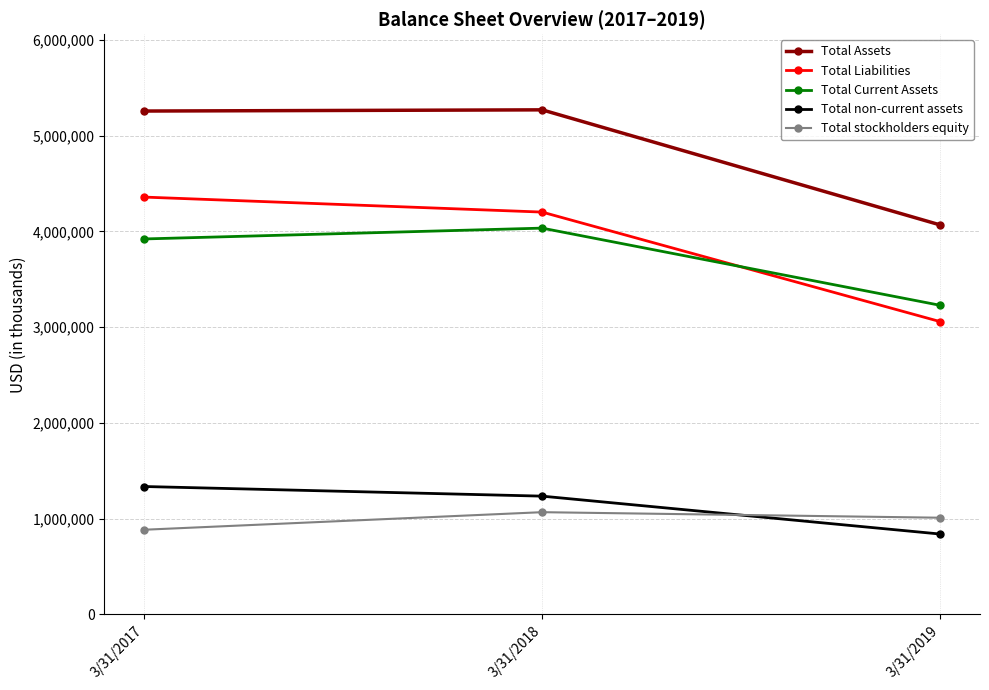

Which category has the highest value in the Total Current Assets series?

3/31/2018